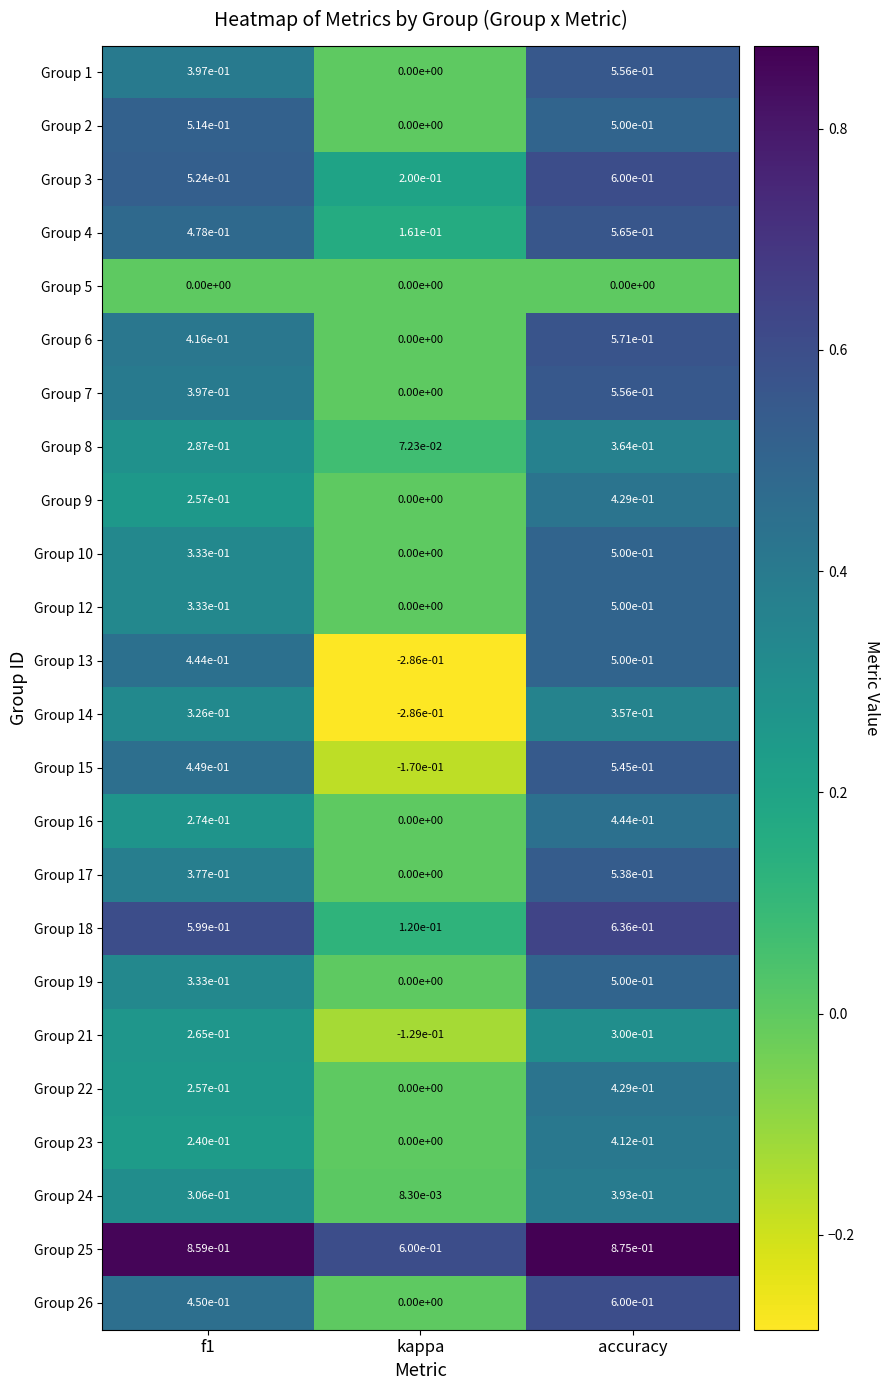

Where is Group 3 nearest to the value 0?

kappa